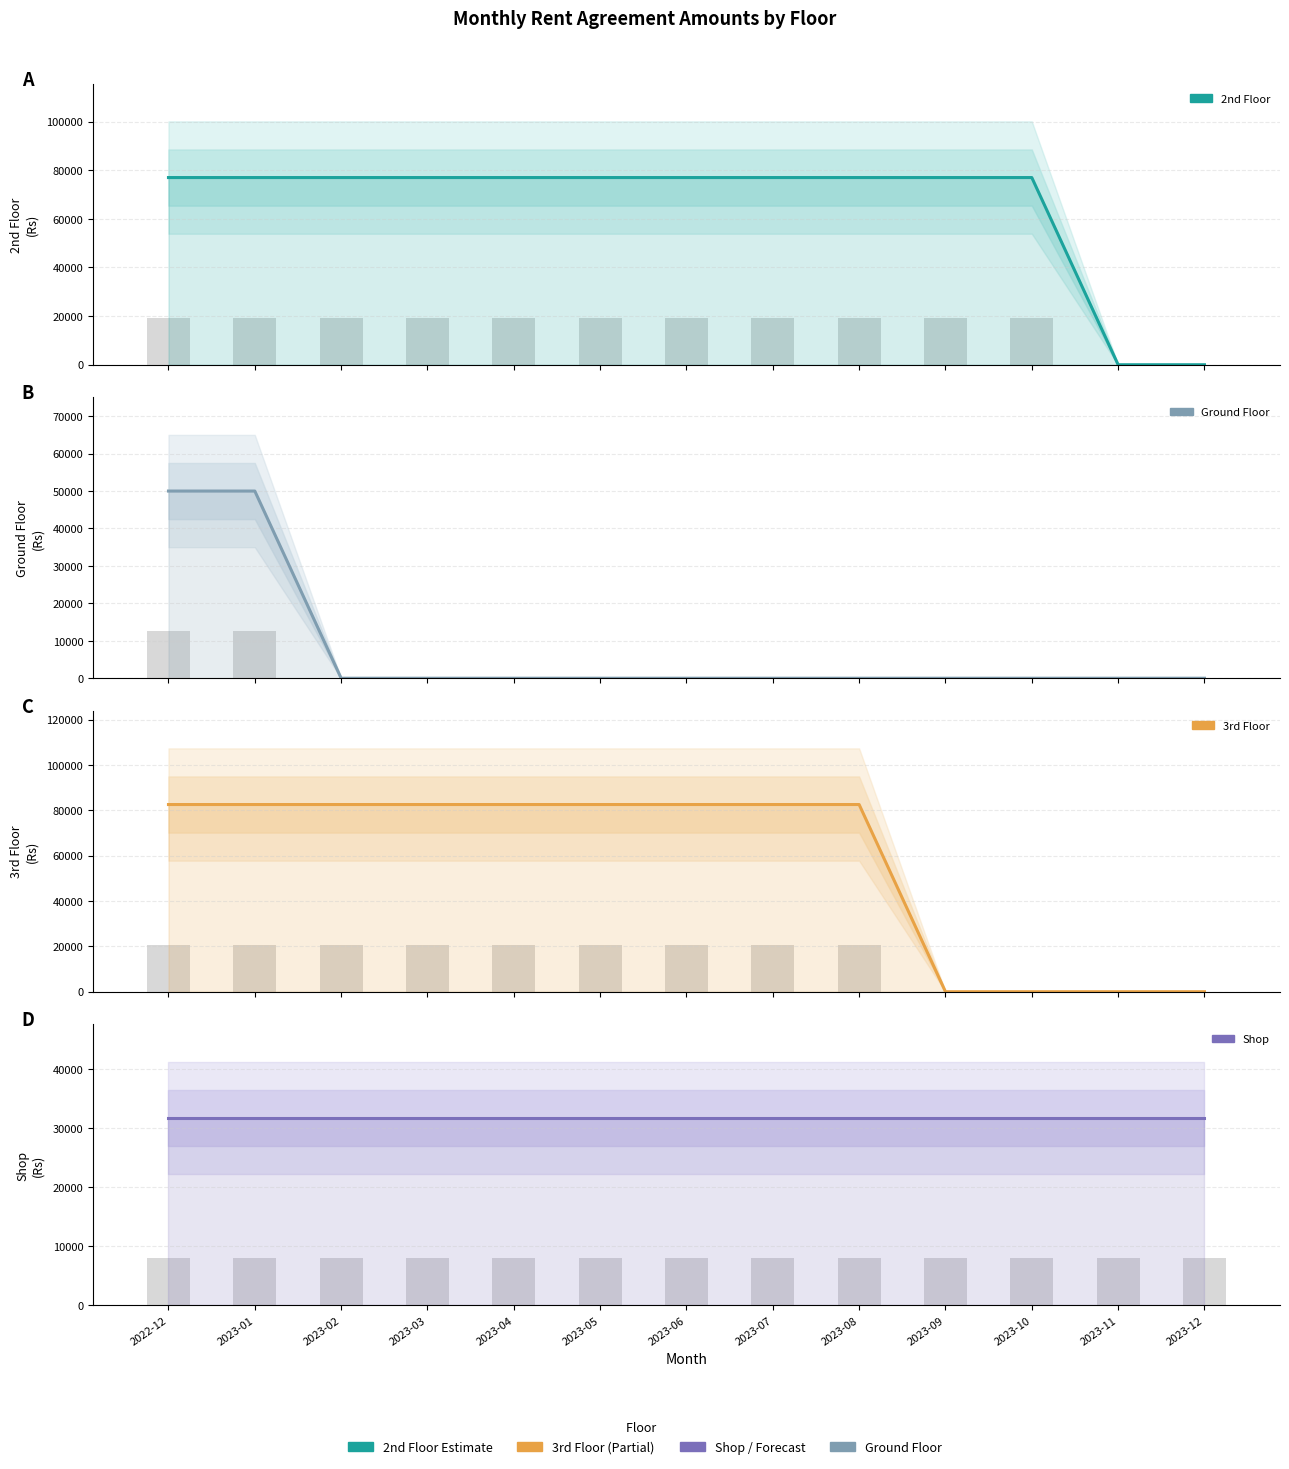

Reading left to right, transcribe all the data shown in this chart.

2nd Floor: 2022-12=77000	2023-01=77000	2023-02=77000	2023-03=77000	2023-04=77000	2023-05=77000	2023-06=77000	2023-07=77000	2023-08=77000	2023-09=77000	2023-10=77000	2023-11=0	2023-12=0
Ground Floor: 2022-12=50000	2023-01=50000	2023-02=0	2023-03=0	2023-04=0	2023-05=0	2023-06=0	2023-07=0	2023-08=0	2023-09=0	2023-10=0	2023-11=0	2023-12=0
3rd Floor: 2022-12=82580	2023-01=82580	2023-02=82580	2023-03=82580	2023-04=82580	2023-05=82580	2023-06=82580	2023-07=82580	2023-08=82580	2023-09=0	2023-10=0	2023-11=0	2023-12=0
Shop: 2022-12=31680	2023-01=31680	2023-02=31680	2023-03=31680	2023-04=31680	2023-05=31680	2023-06=31680	2023-07=31680	2023-08=31680	2023-09=31680	2023-10=31680	2023-11=31680	2023-12=31680